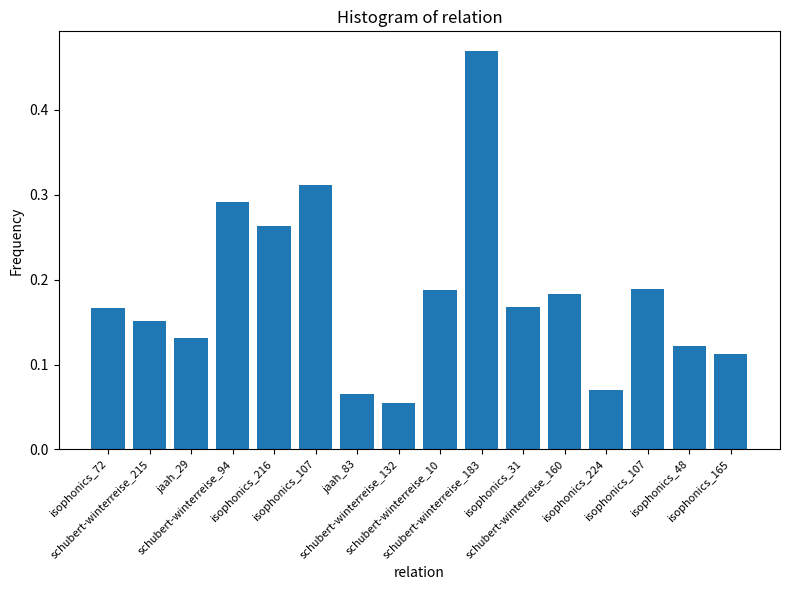

Reading right to left, transcribe all the data shown in this chart.

isophonics_165=0.1	isophonics_48=0.1	isophonics_107=0.2	isophonics_224=0.1	schubert-winterreise_160=0.2	isophonics_31=0.2	schubert-winterreise_183=0.5	schubert-winterreise_10=0.2	schubert-winterreise_132=0.1	jaah_83=0.1	isophonics_107=0.3	isophonics_216=0.3	schubert-winterreise_94=0.3	jaah_29=0.1	schubert-winterreise_215=0.2	isophonics_72=0.2